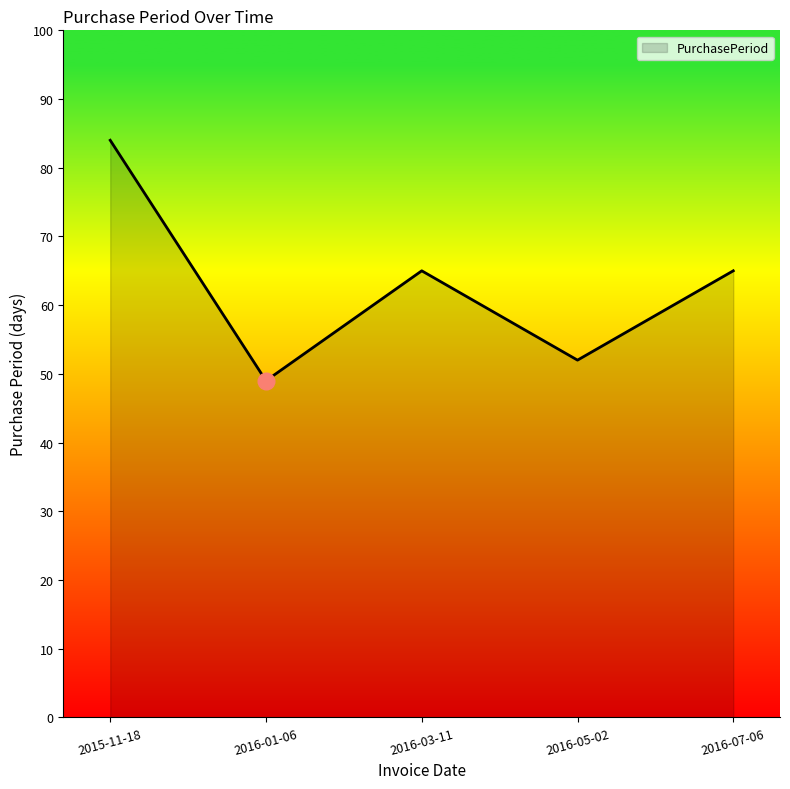

Where is the first local minimum?

2016-01-06